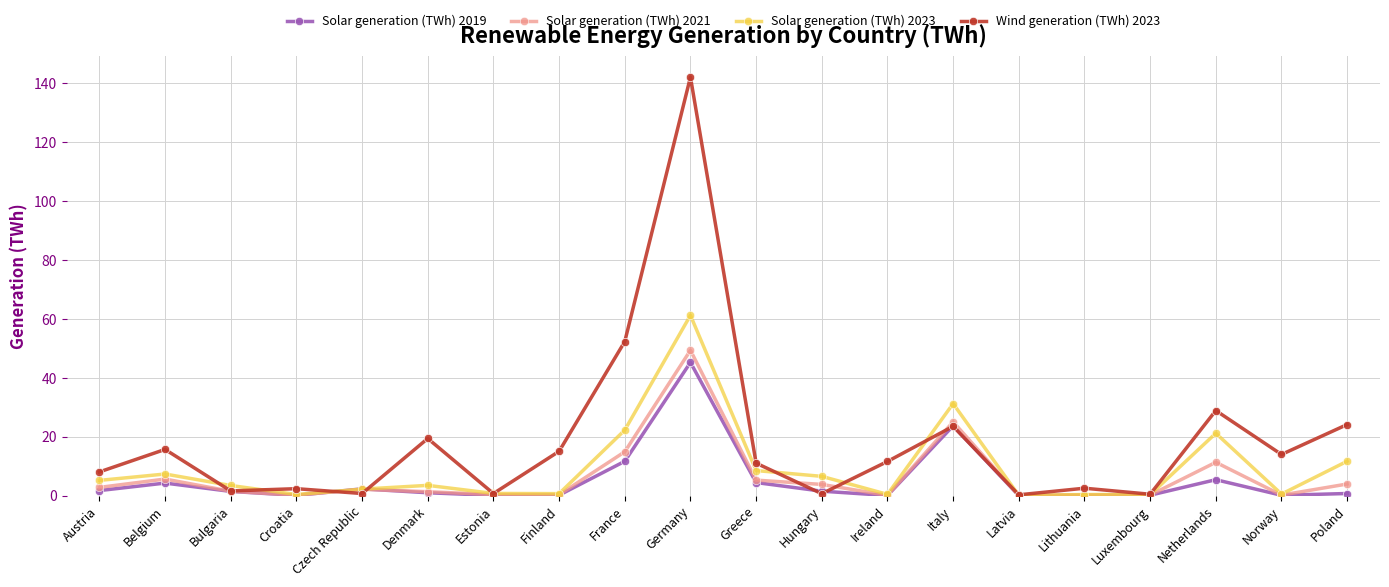

Which series has the largest range (max minus min)?

Wind generation (TWh) 2023